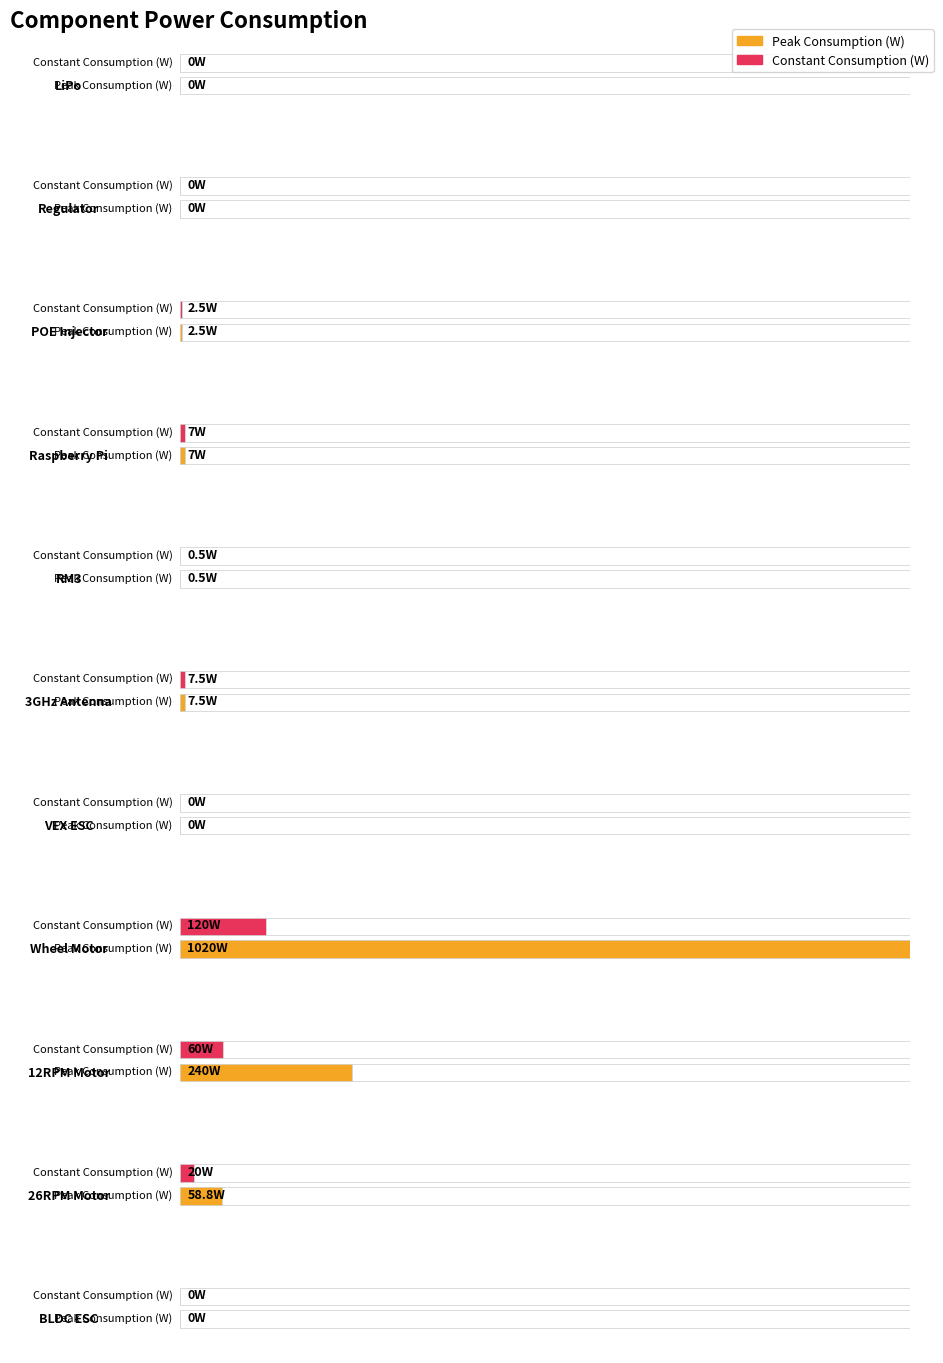

The value of Constant Consumption (W) at POE Injector is 2.5. True or false?

True